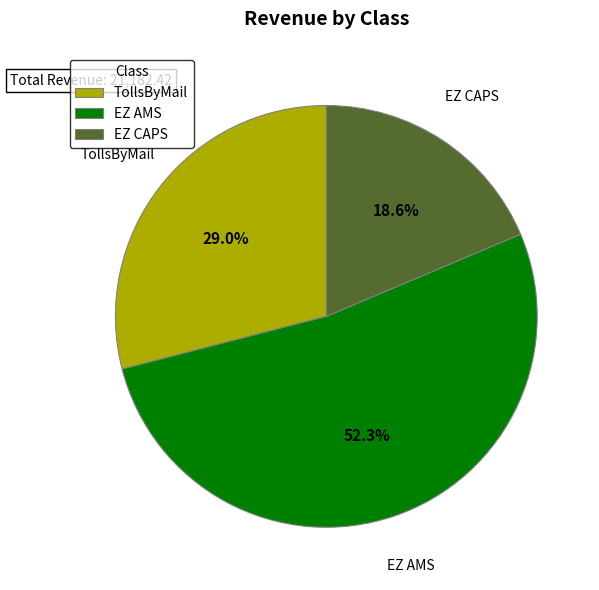

Between TollsByMail and EZ CAPS, which is larger?

TollsByMail